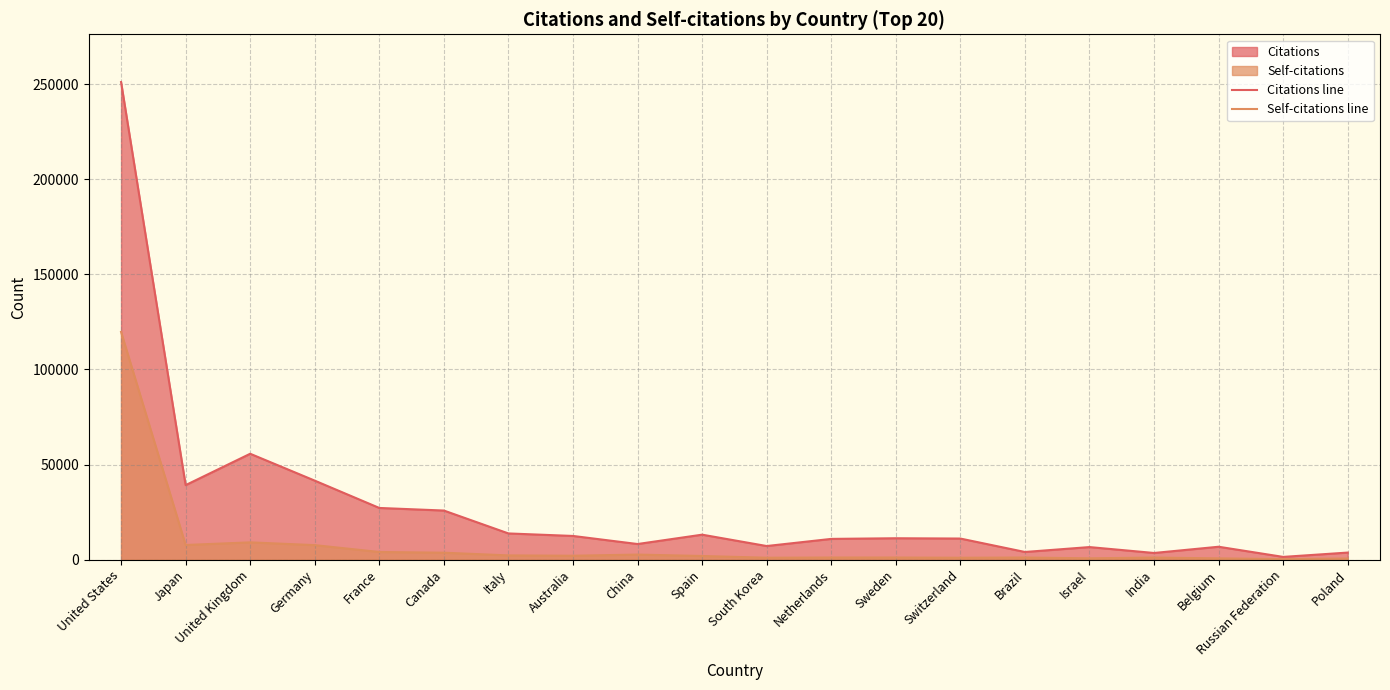

Reading left to right, list all the values displayed in this chart.

Citations line: 251126	39158	55660	41525	27158	25798	13757	12434	8193	13111	7137	10886	11228	11071	4009	6587	3484	6761	1420	3697
Self-citations line: 119726	7684	9066	7611	4004	3630	2206	2030	2638	1895	983	1086	1089	976	1079	681	1062	650	253	565